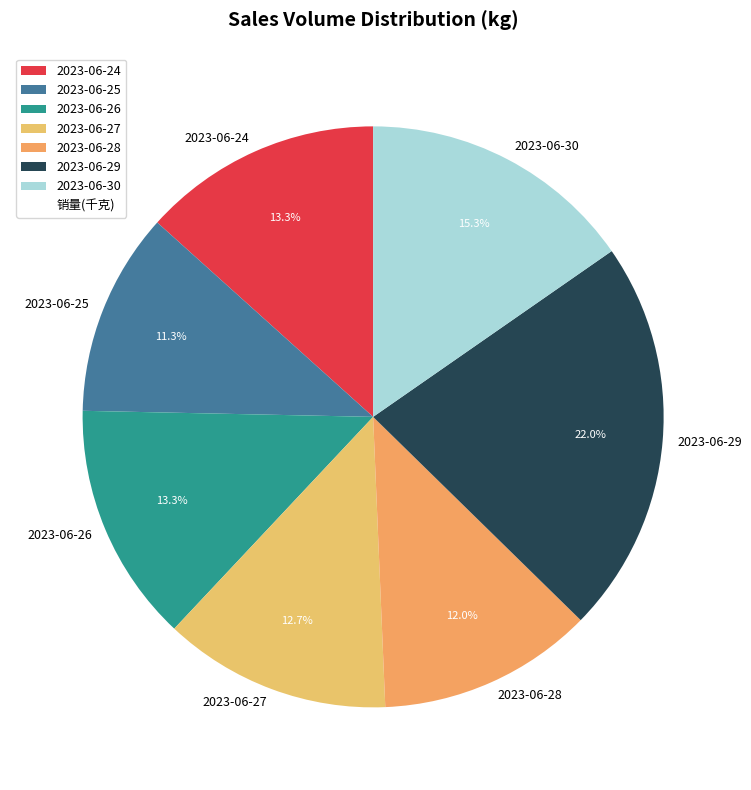

What percentage do 2023-06-26 and 2023-06-27 together represent?

26.0%